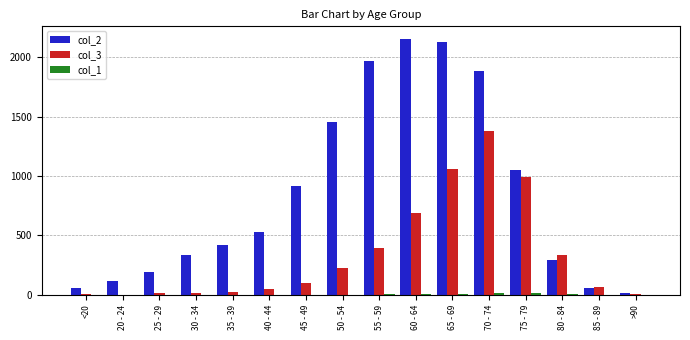

Which series has the largest total across all categories?

col_2